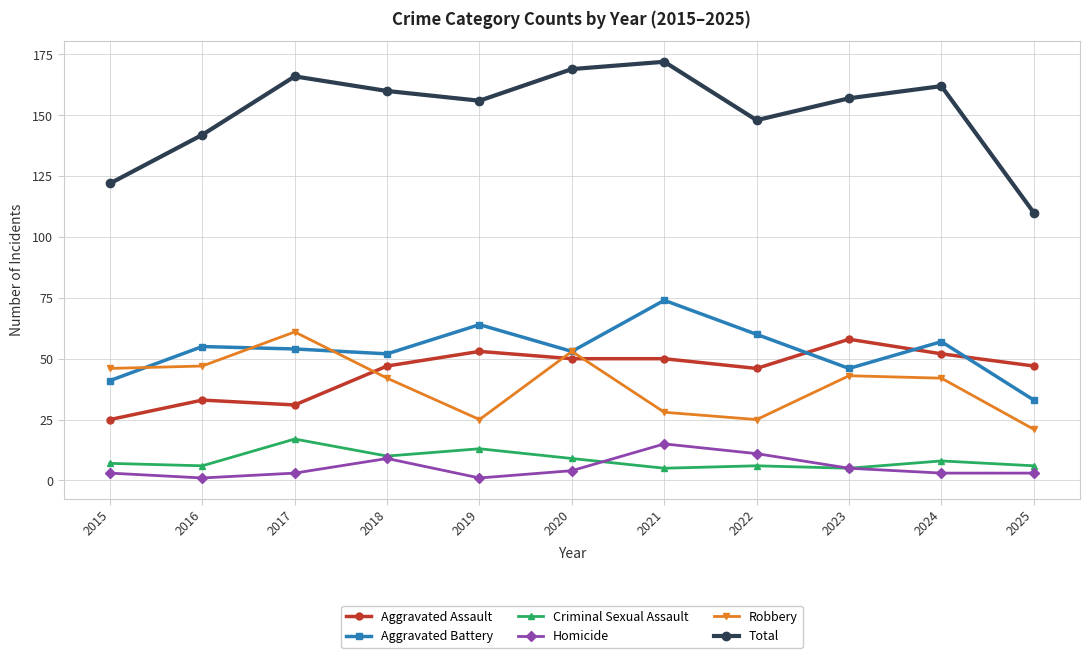

Is it true that Aggravated Assault equals 47 at 2025?

True